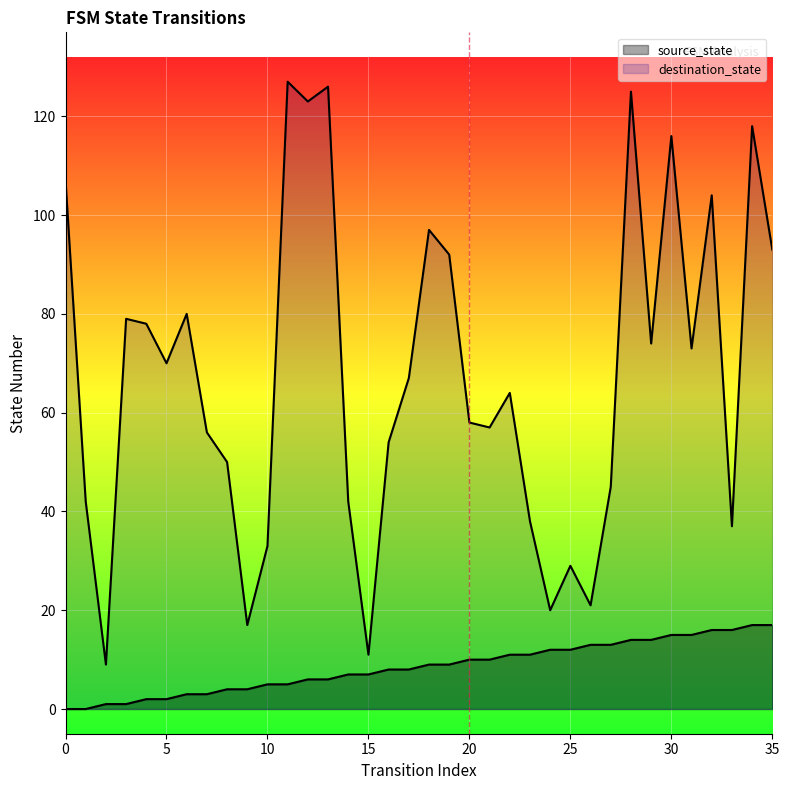

What is the total value across all series at 1?

42